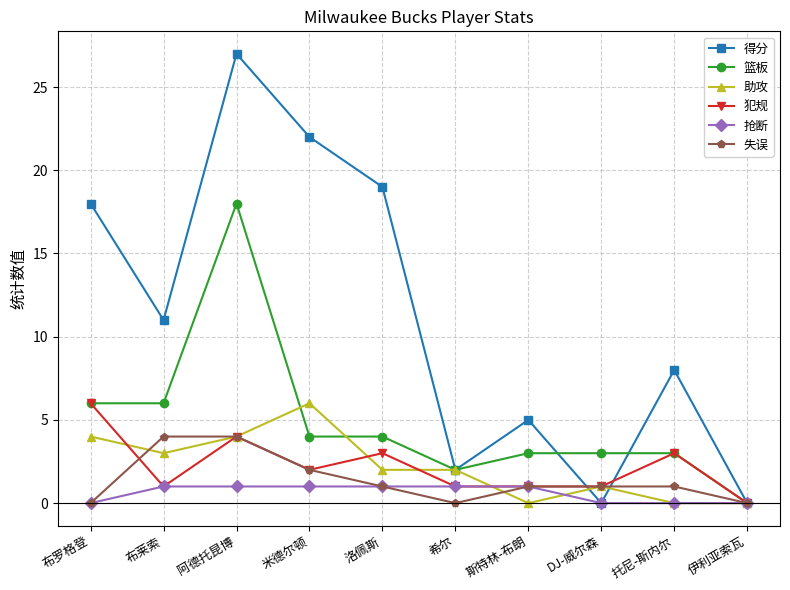

What is the average value of the 失误 series?

1